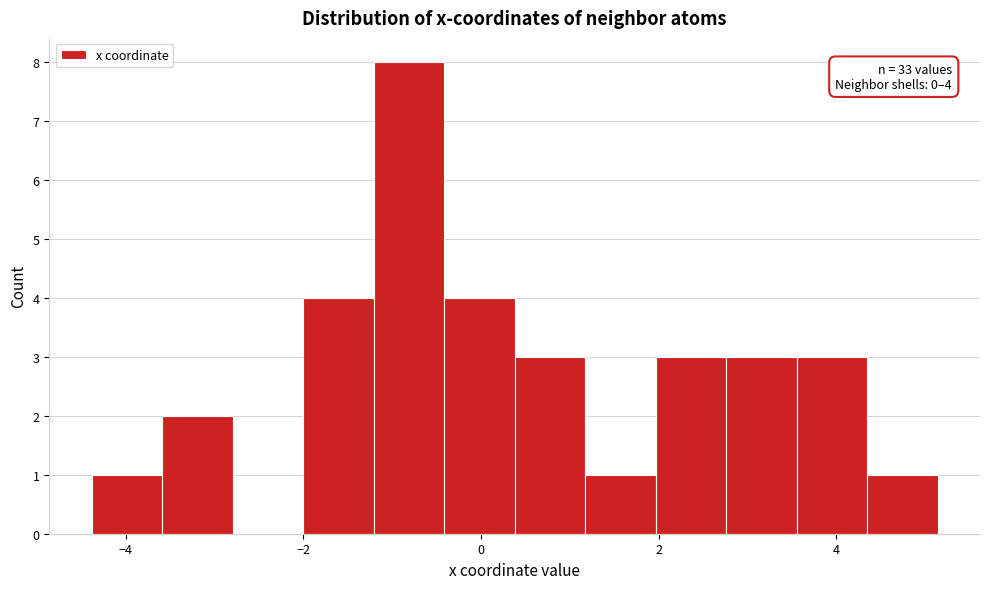

Read against the x-axis, roughly where is the centre of the tallest bar?

-0.8